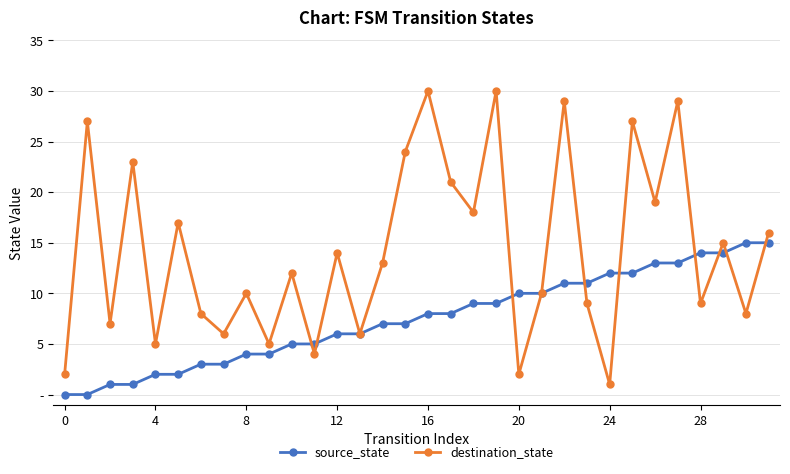

What is the difference between the maximum and minimum values in the source_state series?

15